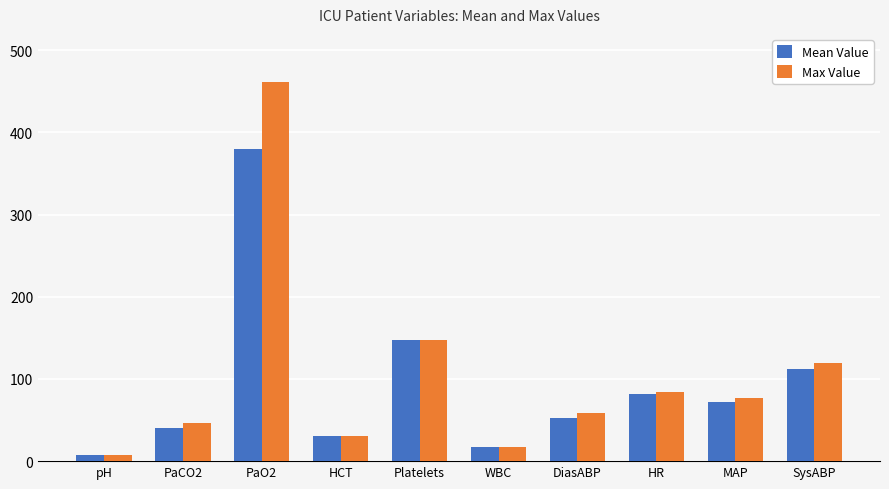

Reading left to right, transcribe all the data shown in this chart.

Mean Value: 7.4	40.0	380.5	30.3	147.0	17.3	52.5	82.3	71.8	111.7
Max Value: 7.4	46.0	462.0	30.3	147.0	17.3	58.0	84.0	77.0	119.0